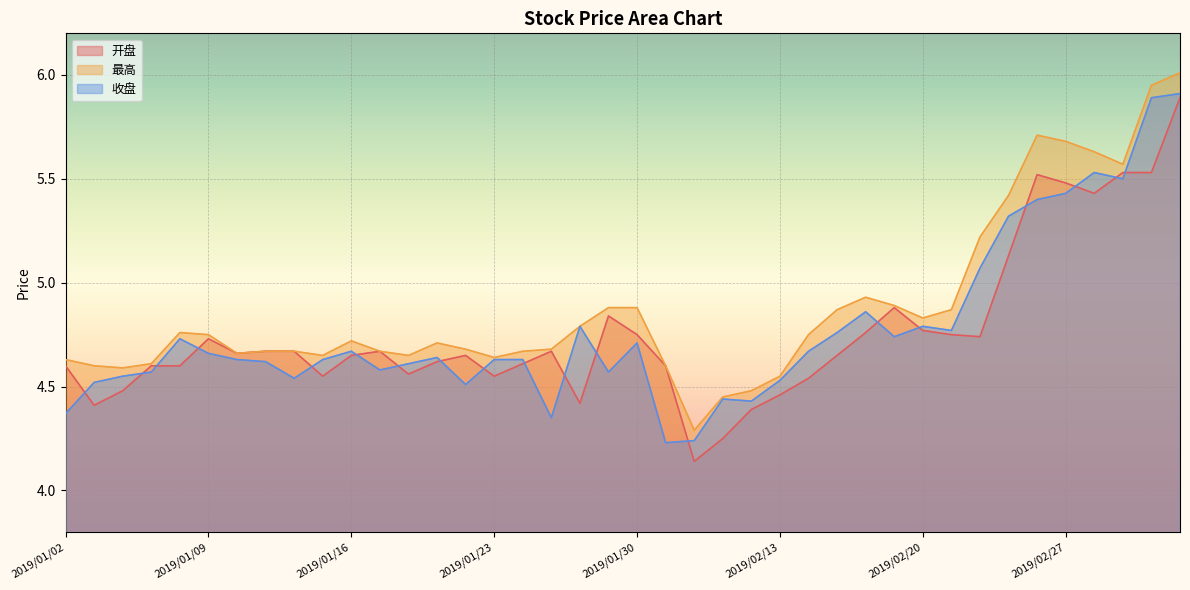

How many lines are shown in the chart?

3